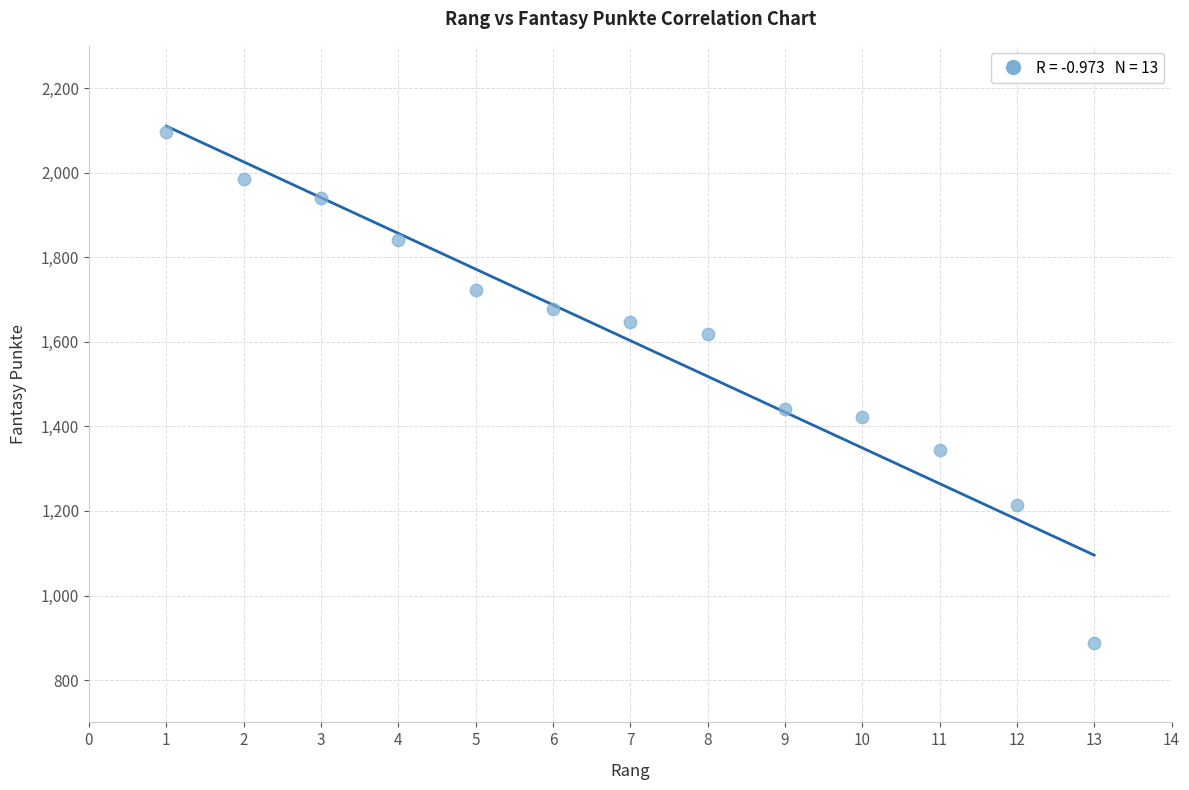

What Y value in the scatter plot is closest to 1492?

1442